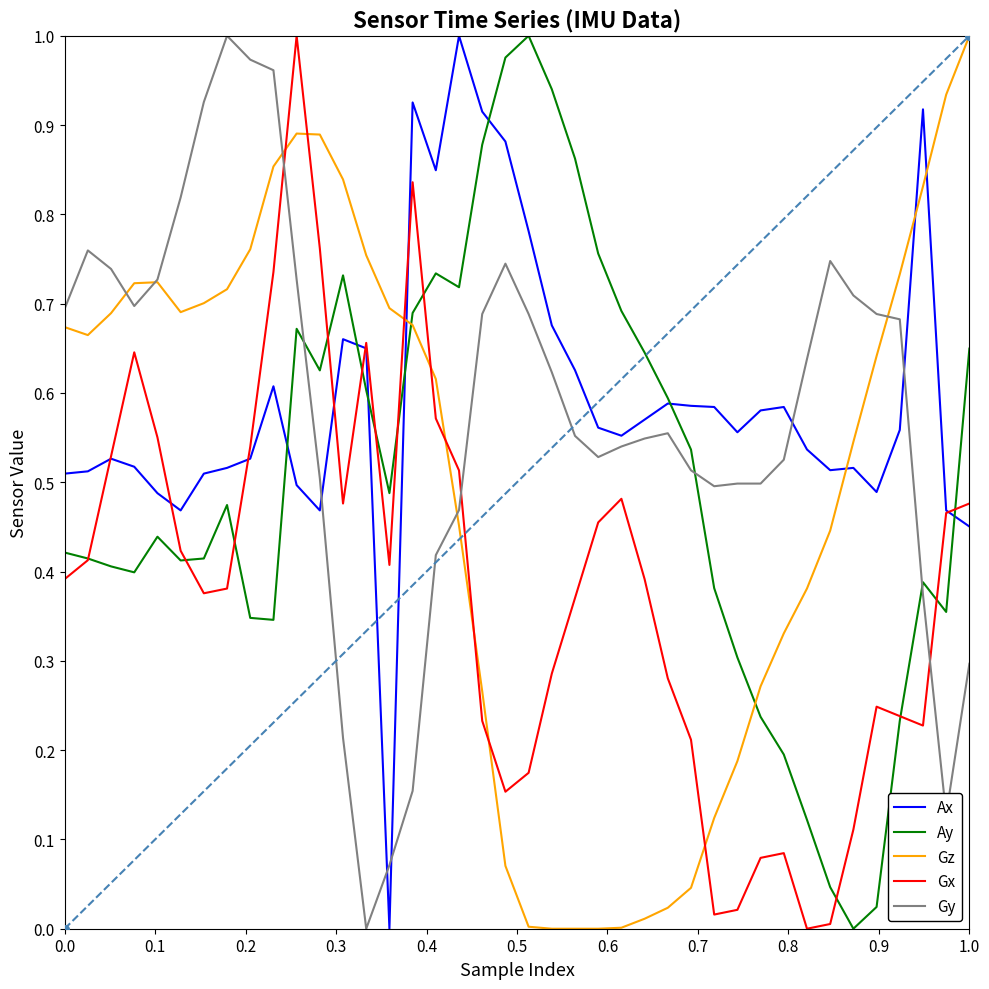

At how many categories does at least one series exceed 0?

40